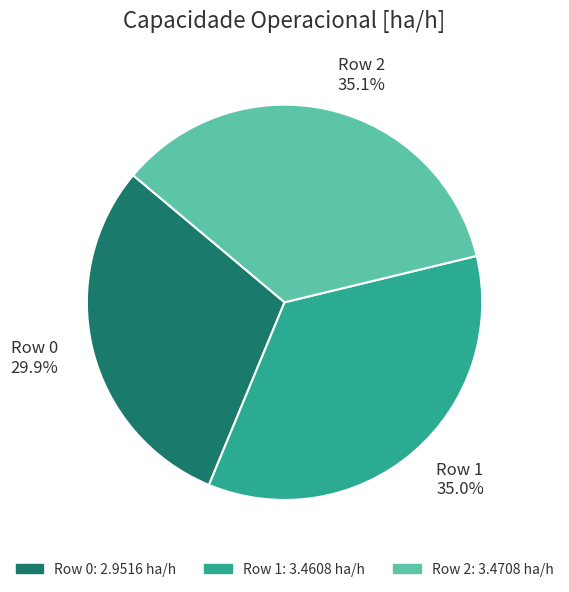

Does Row 1 account for over 50% of the chart?

No